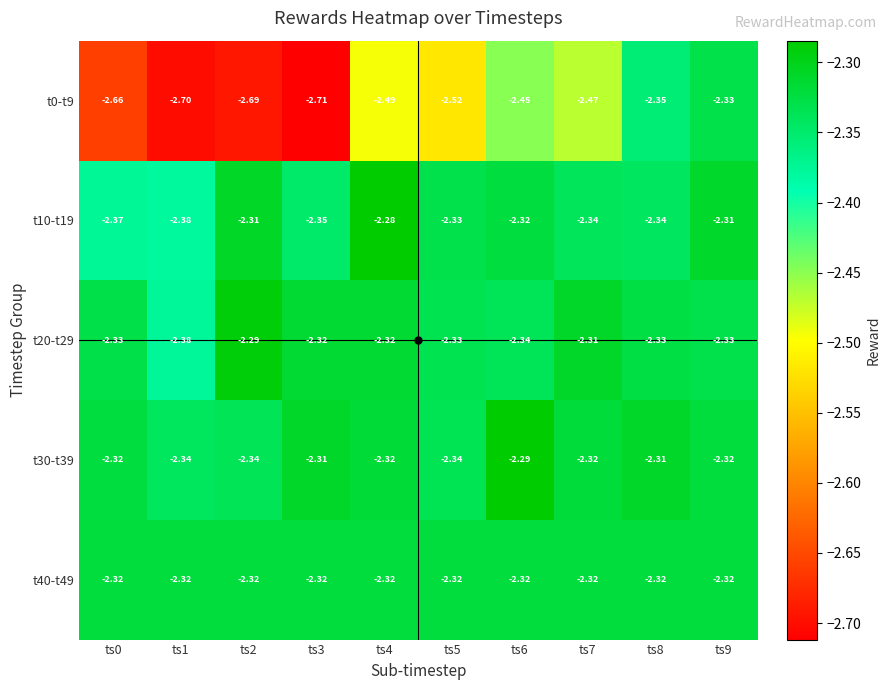

Is the value of t20-t29 at ts7 greater than the value of t10-t19 at ts4?

No